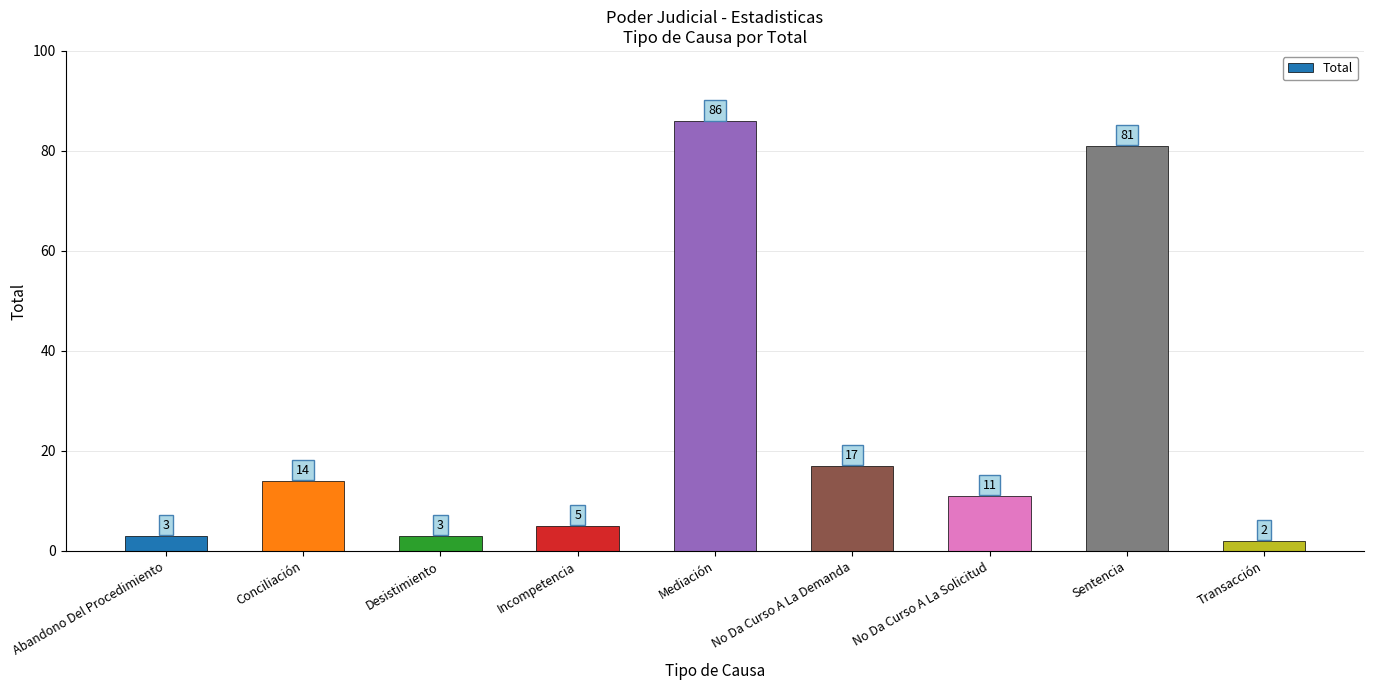

How many bars are there in total?

9